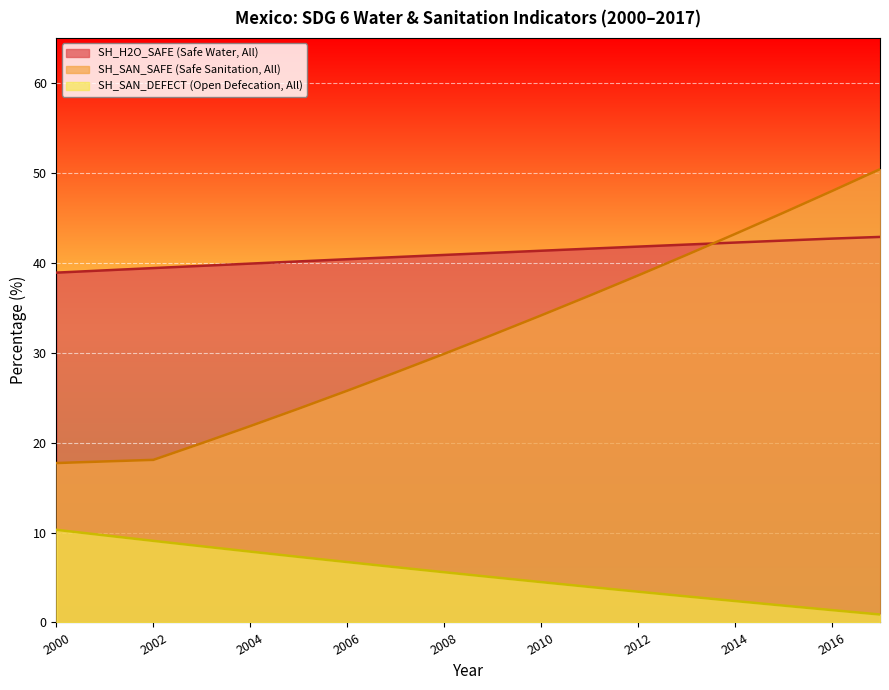

What is the sum of all SH_H2O_SAFE (Safe Water, All) values?

737.1